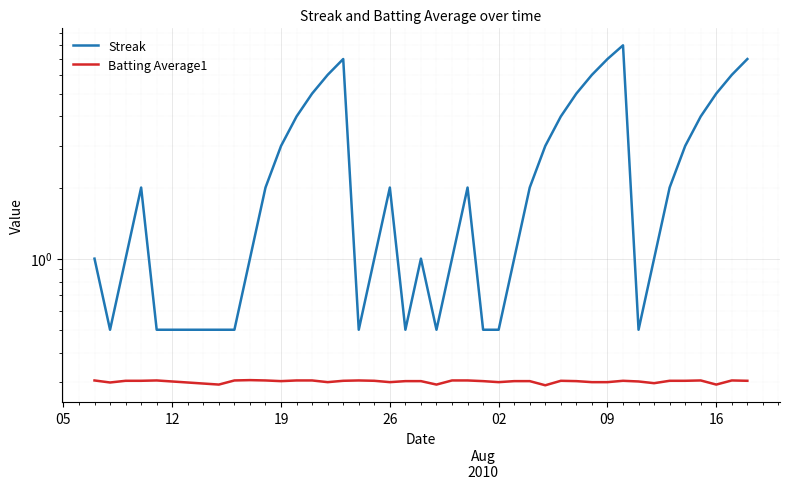

How many data points in Streak are less than 2?

18